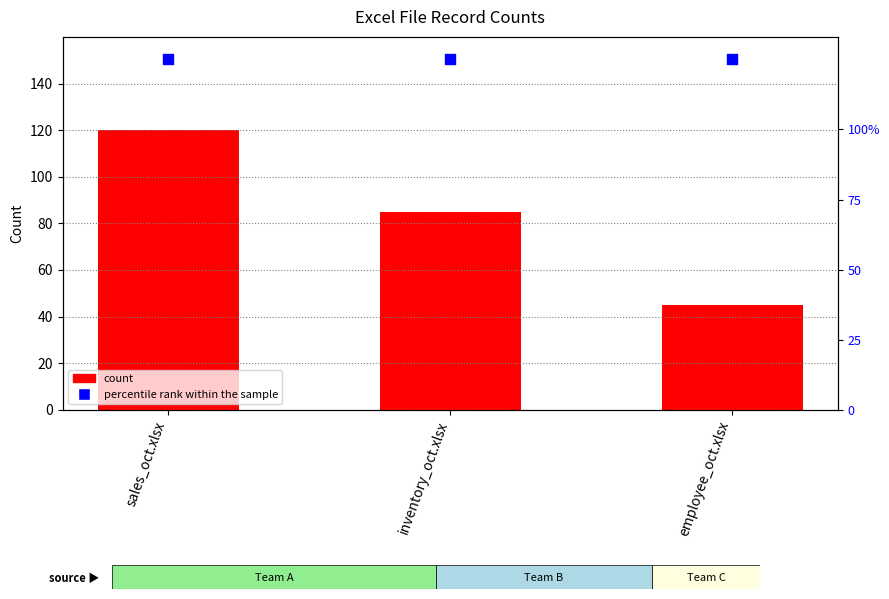

At which category is the sum across all series the highest?

sales_oct.xlsx